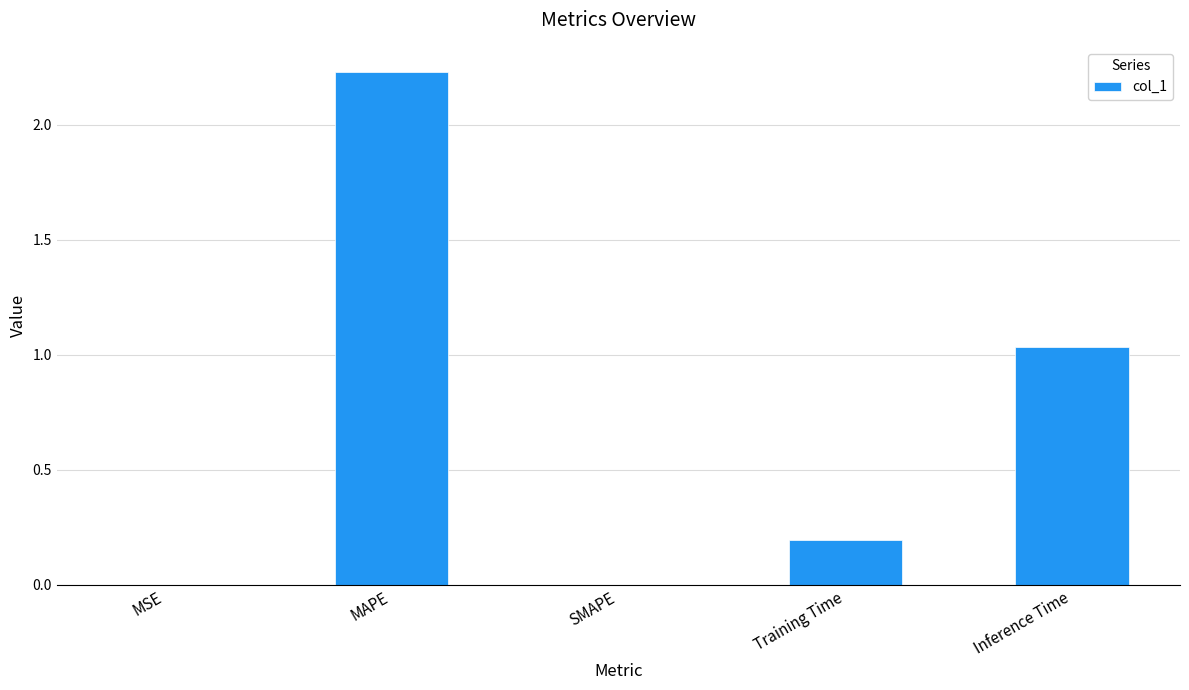

At which label is the value closest to 1?

Inference Time